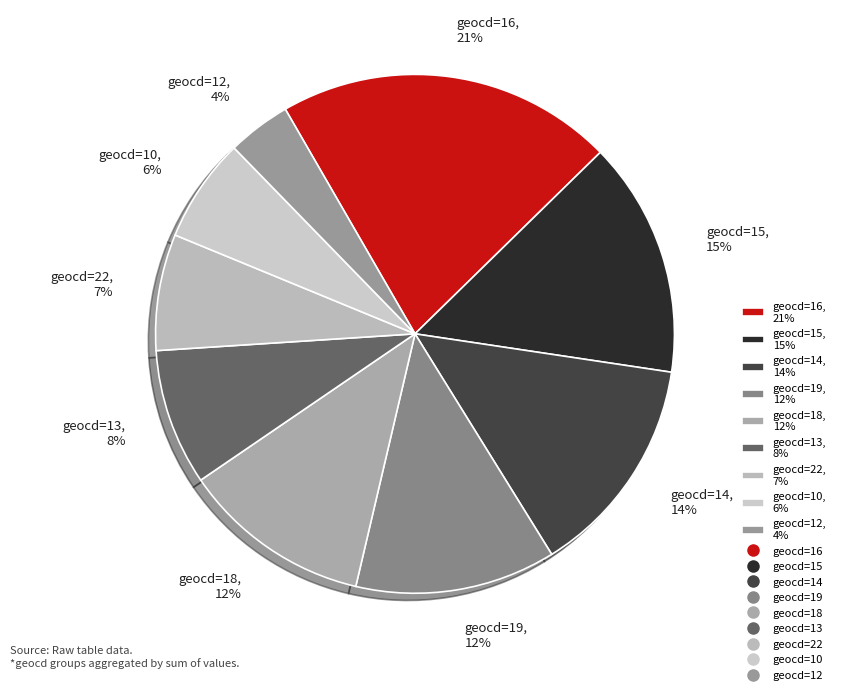

The geocd=14, 14% slice represents 21% of the pie. True or false?

False